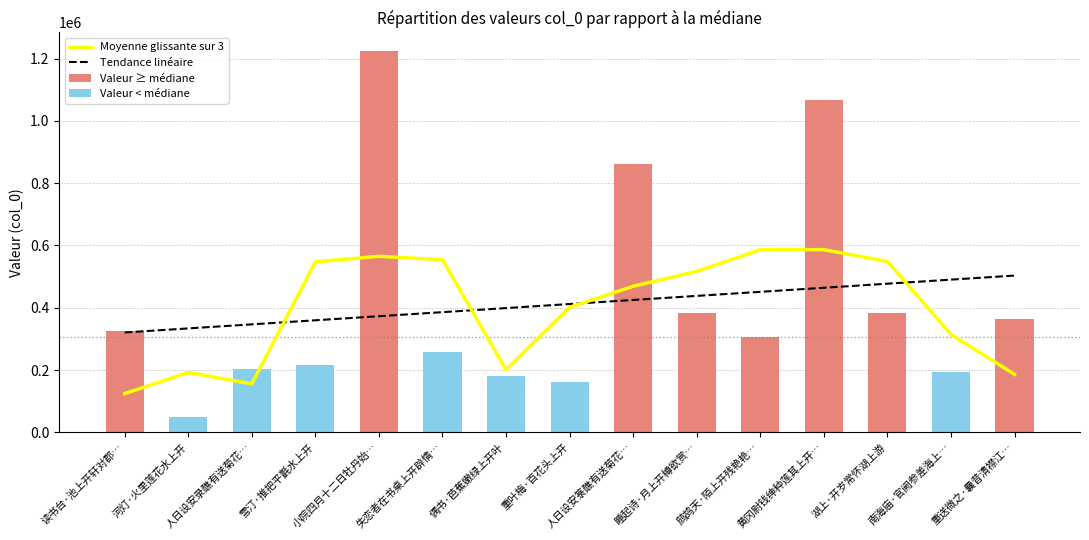

What is the total value across all series at 黄冈尉钱绅种莲其上开…?

2118852.0